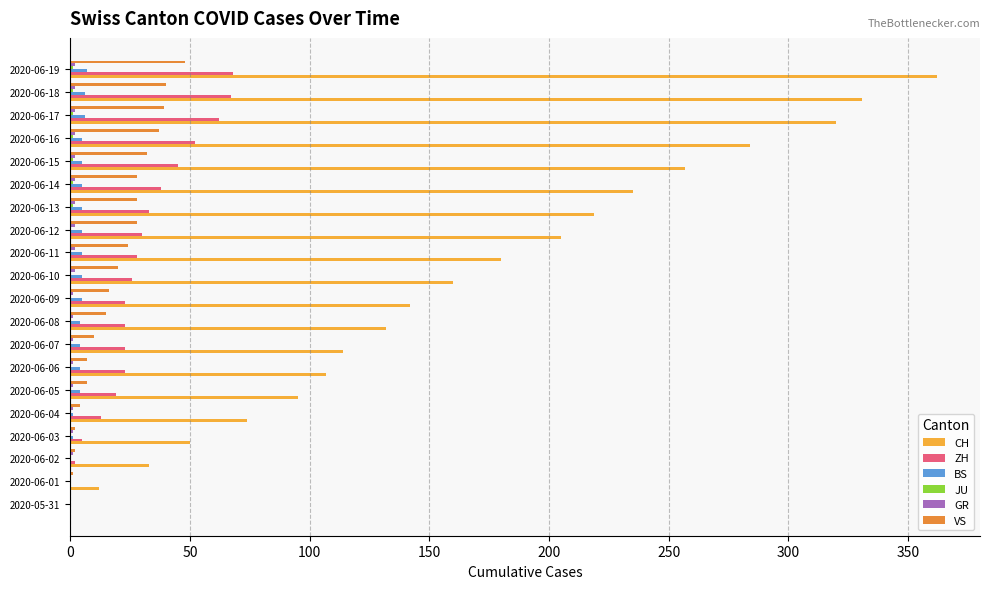

Which series changed the most between 2020-06-15 and 2020-06-17?

CH